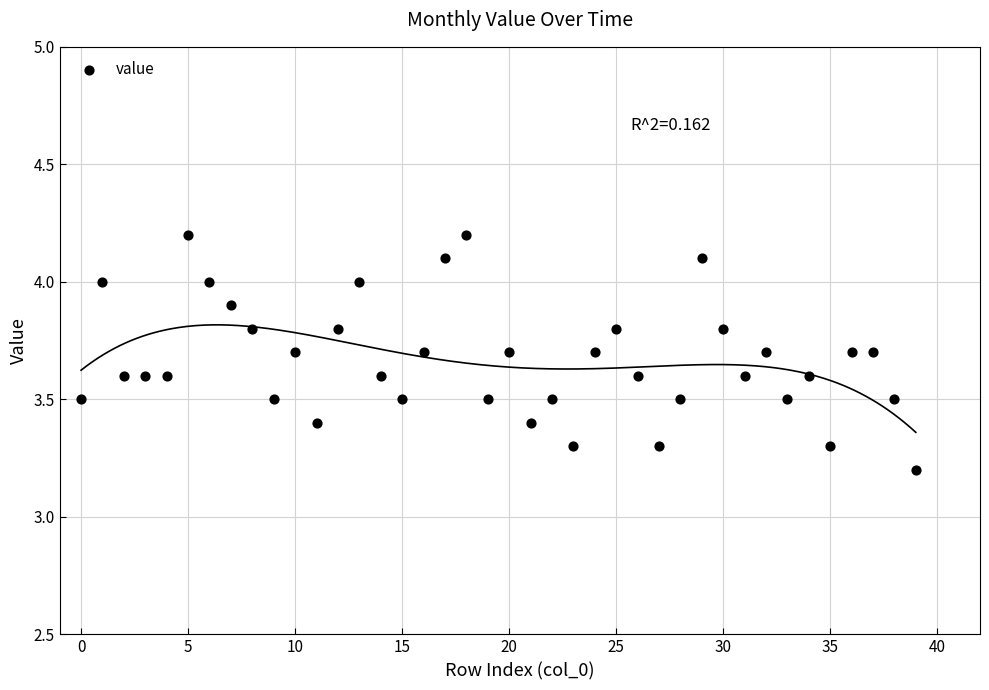

What is the range of Y values (max minus min)?

1.0